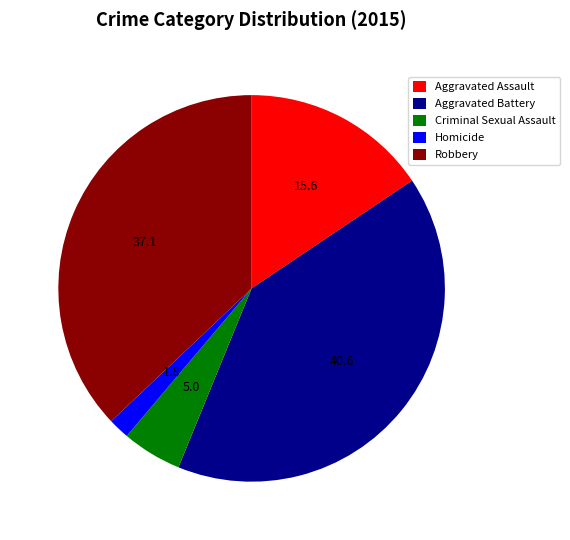

Is it true that Robbery is 37% of the pie?

True